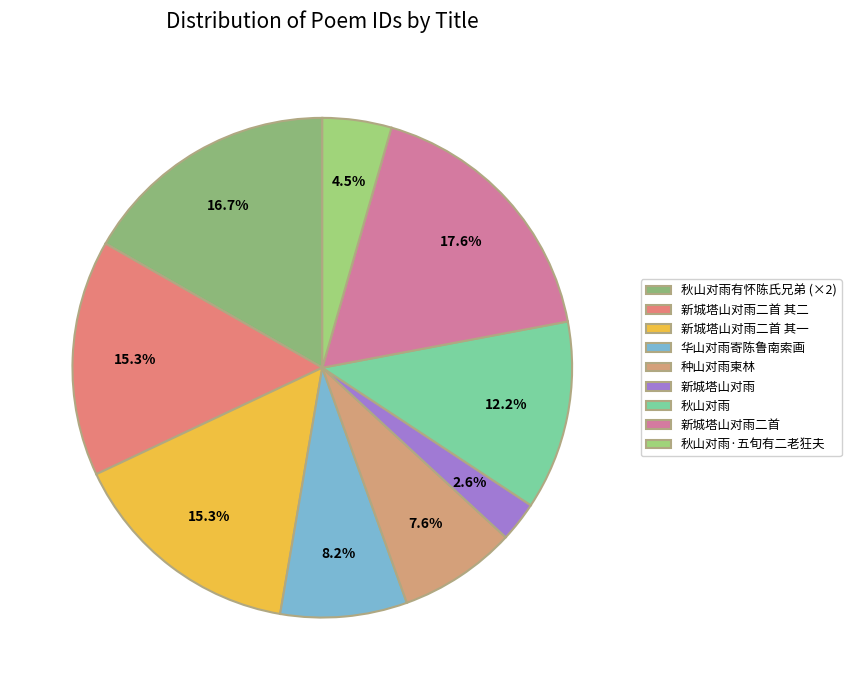

To the nearest percent, what is the combined percentage of 华山对雨寄陈鲁南索画 and 新城塔山对雨?

11%